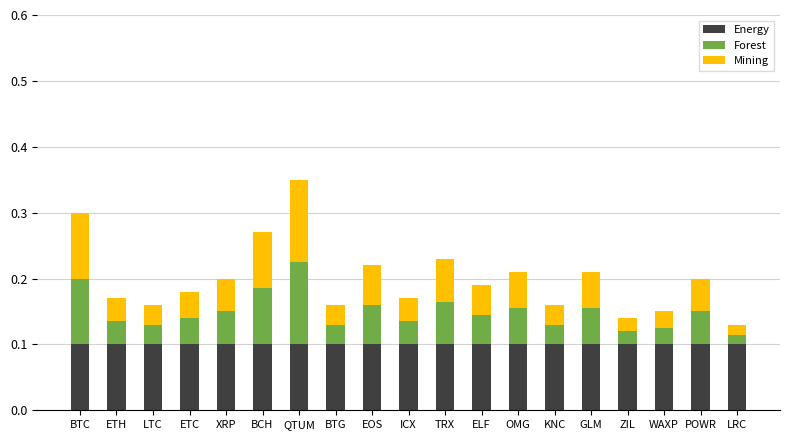

At which category is the sum across all series the highest?

QTUM